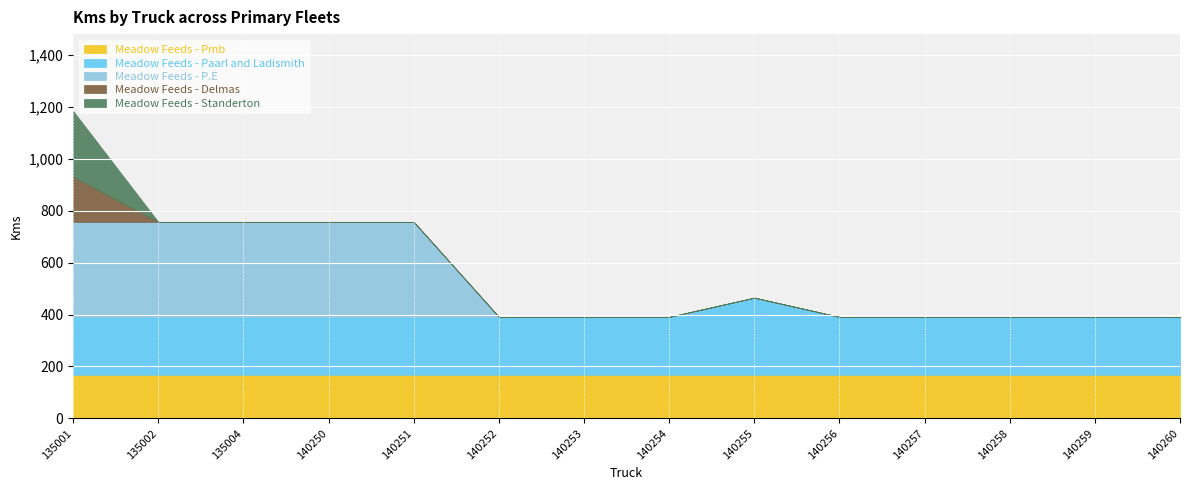

How many intersections are there between Meadow Feeds - Pmb and Meadow Feeds - Standerton?

1